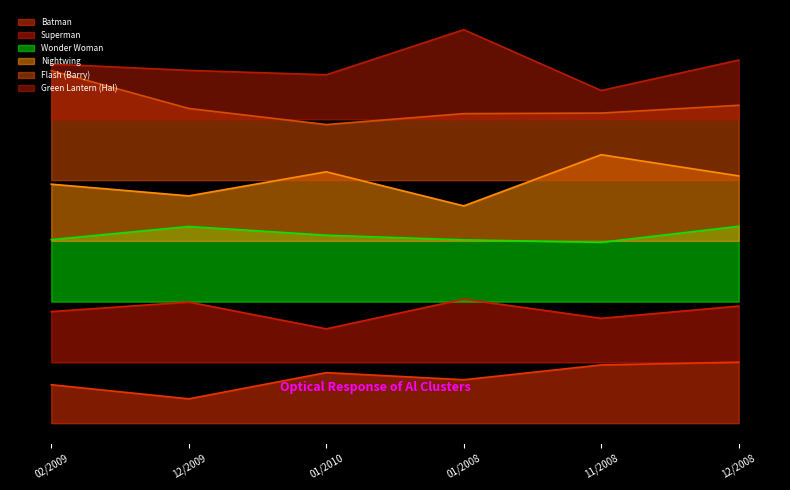

What is the difference between the maximum and second lowest values in the Batman series?

14836.5